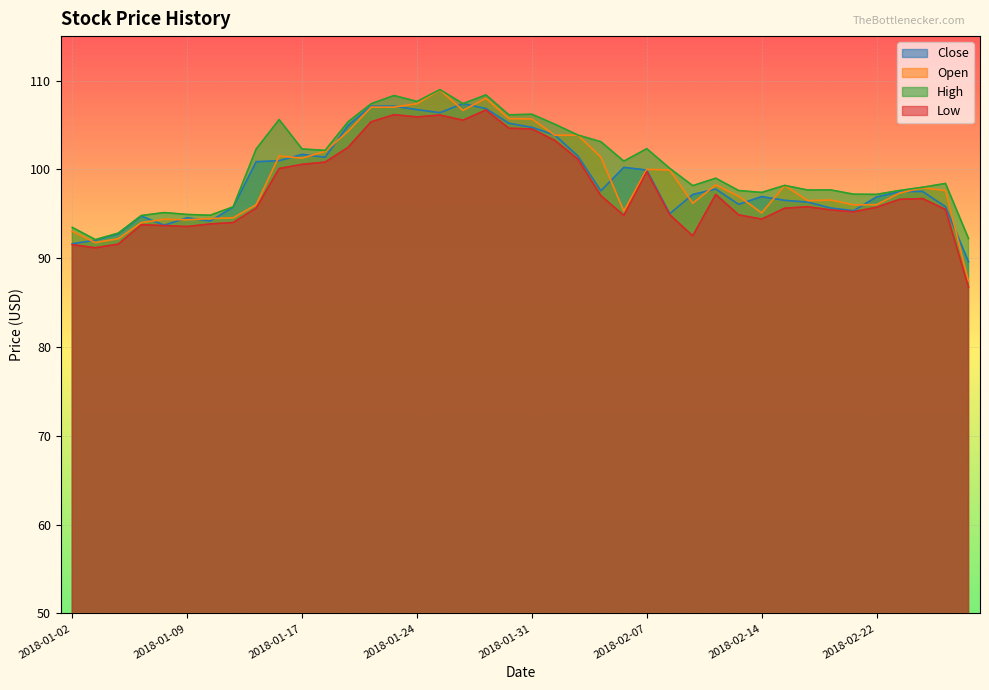

What is the sum of the Low values at 2018-01-12 and 2018-02-14?

190.0